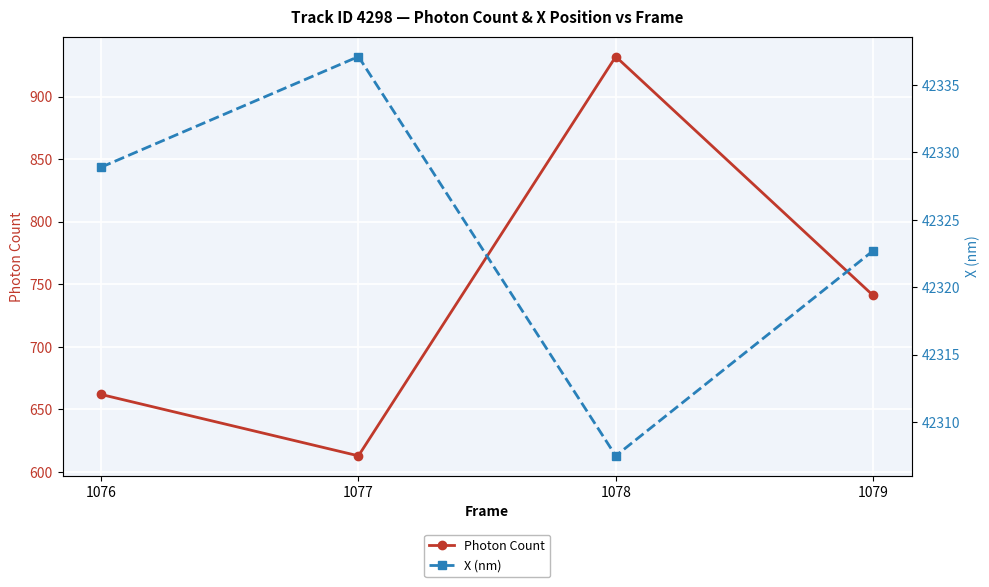

Is it true that X (nm) equals 67733.7 at 1076?

False